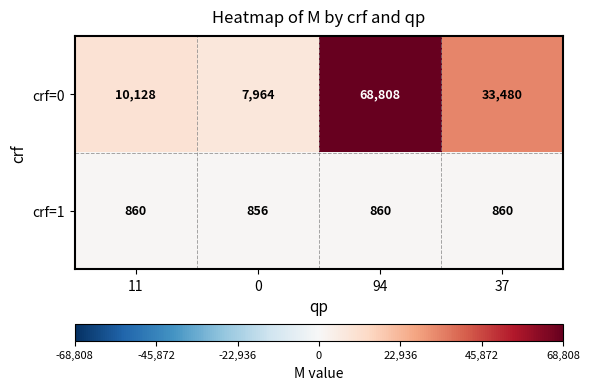

True or false: crf=1 has a value of 860 at 11.

True